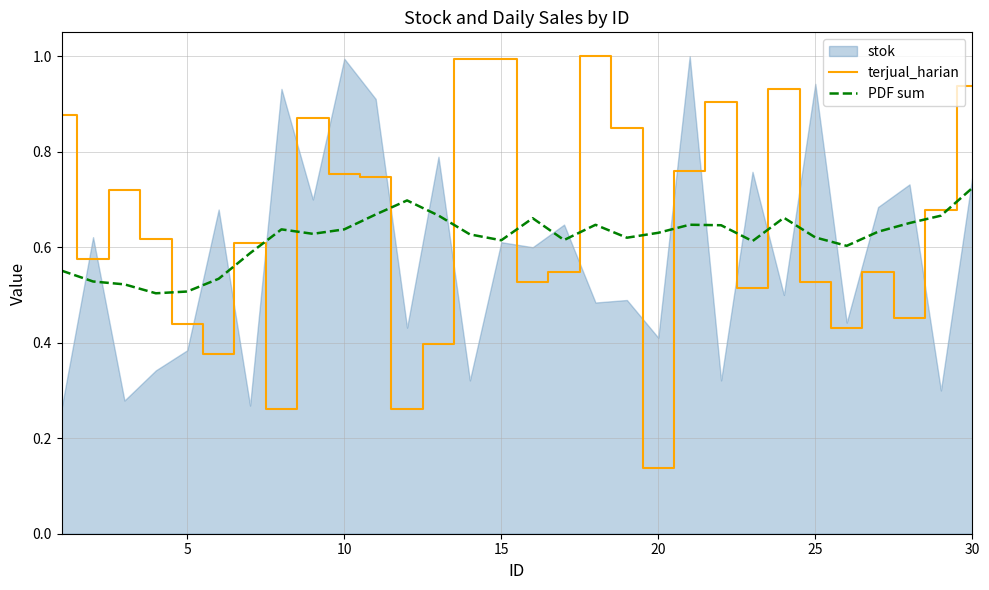

Where is terjual_harian nearest to the value 0?

20